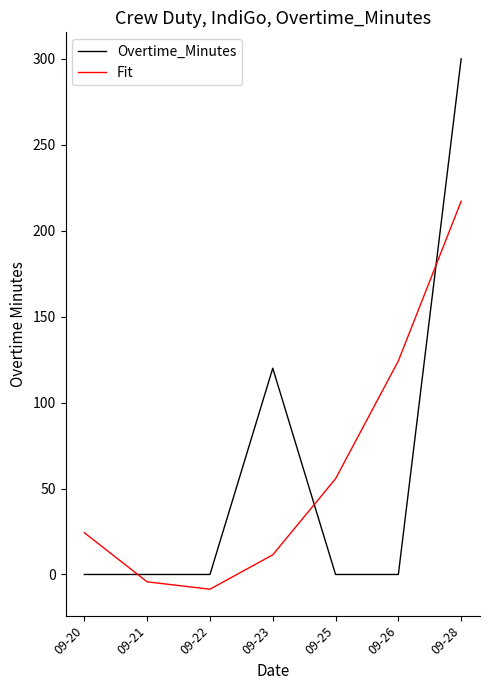

At how many categories does at least one series exceed 78?

3